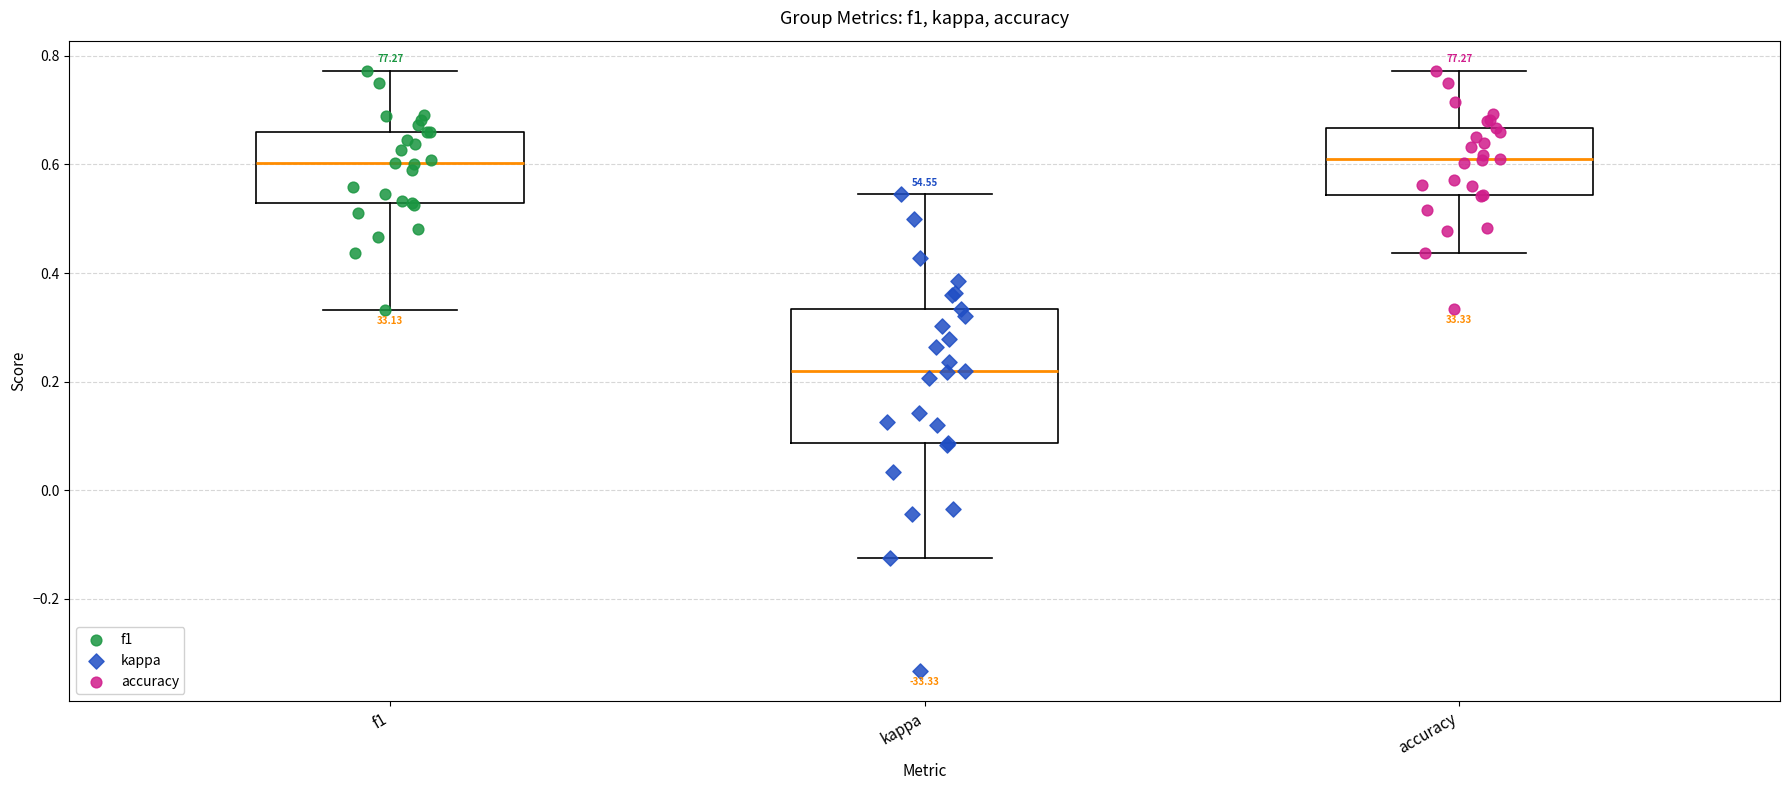

Where does the lower whisker of the box for kappa end on the y-axis? The values are not printed on the chart, so give them approximately, as read against the axis.

-0.12